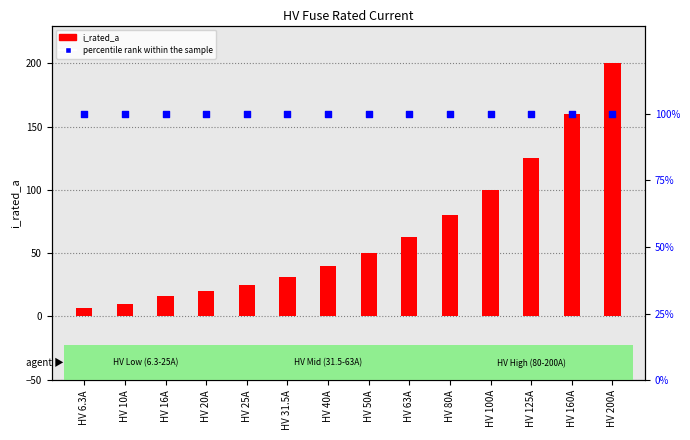

What is the total value across all series at HV 31.5A?

131.5